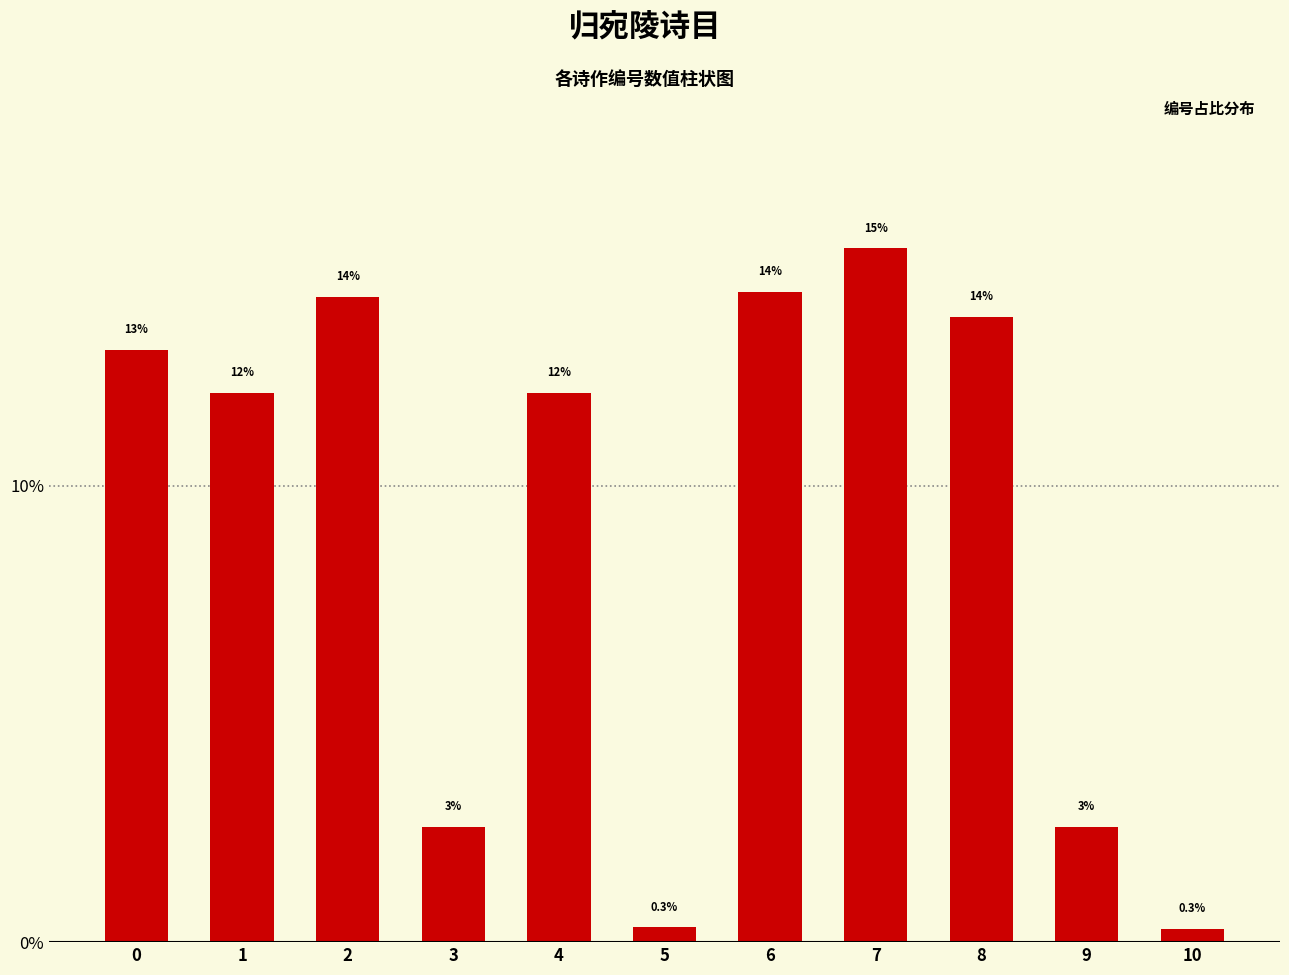

Is it true that the value at 6 is 3.8?

False